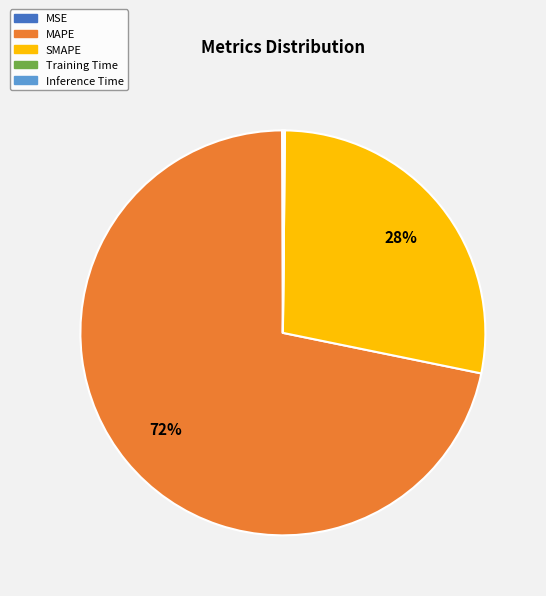

Is there any slice that represents more than half of the pie?

Yes